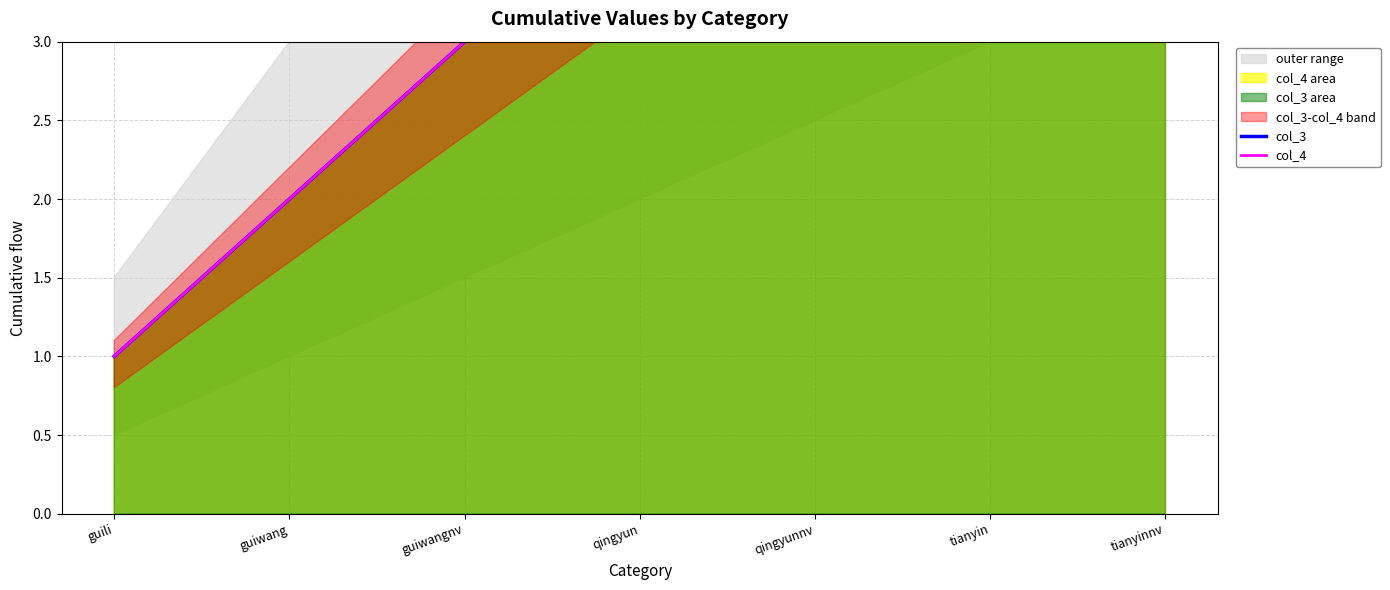

Rank the categories by col_3 value from highest to lowest.

tianyinnv, tianyin, qingyunnv, qingyun, guiwangnv, guiwang, guili